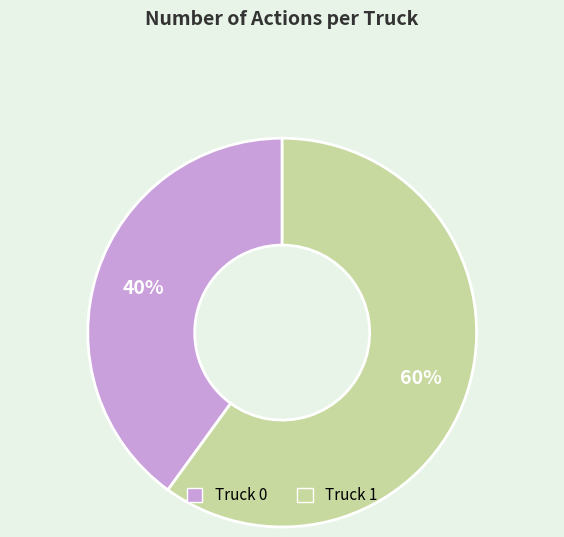

Rank the categories by value from lowest to highest.

Truck 0, Truck 1